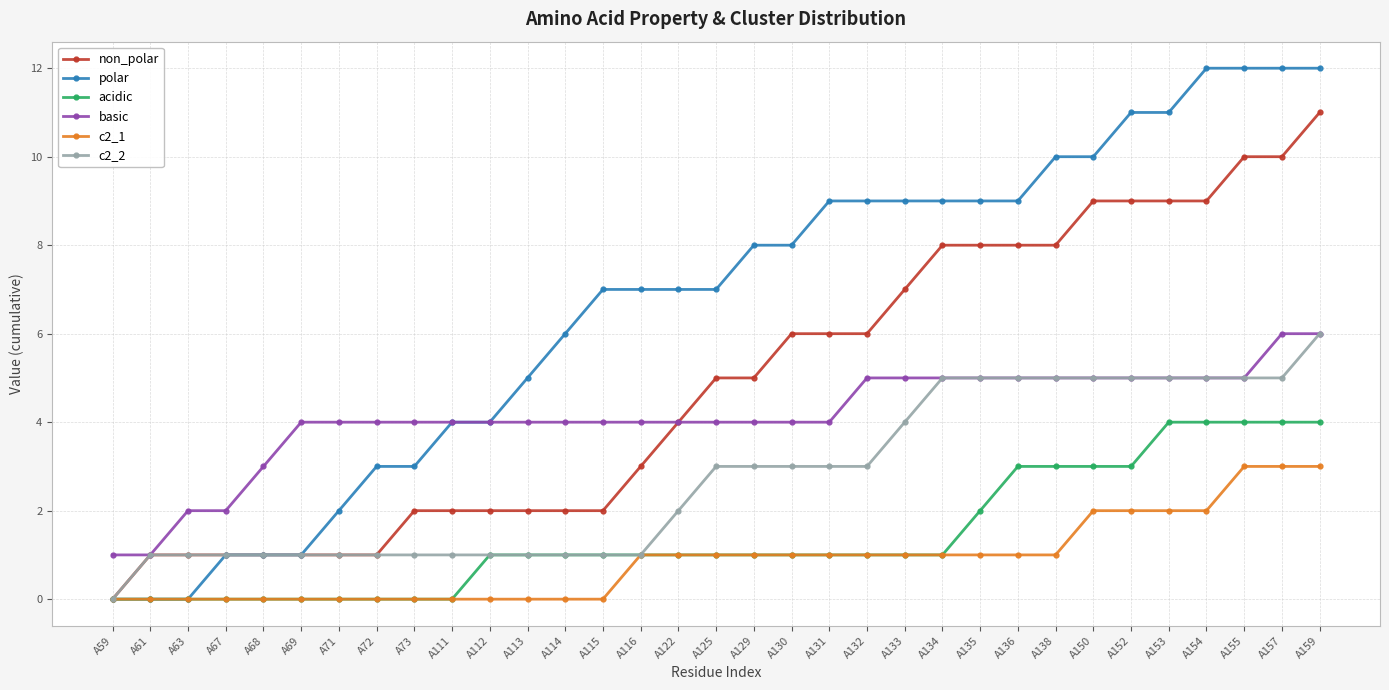

Read the c2_1 value at A159.

3